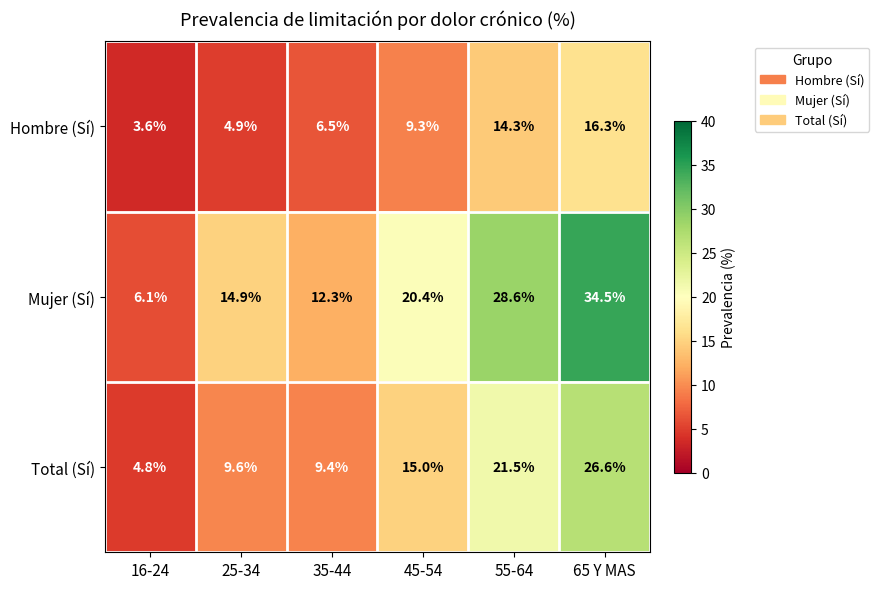

Between 35-44 and 65 Y MAS, which series saw the biggest shift?

Mujer (Sí)